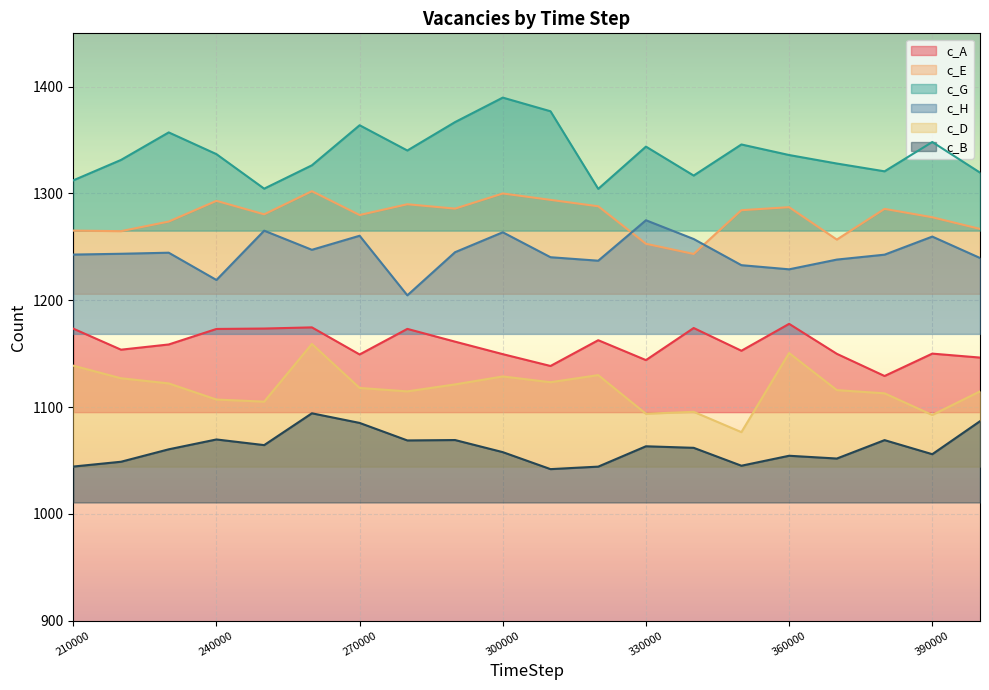

True or false: c_E and c_A intersect in this chart.

False